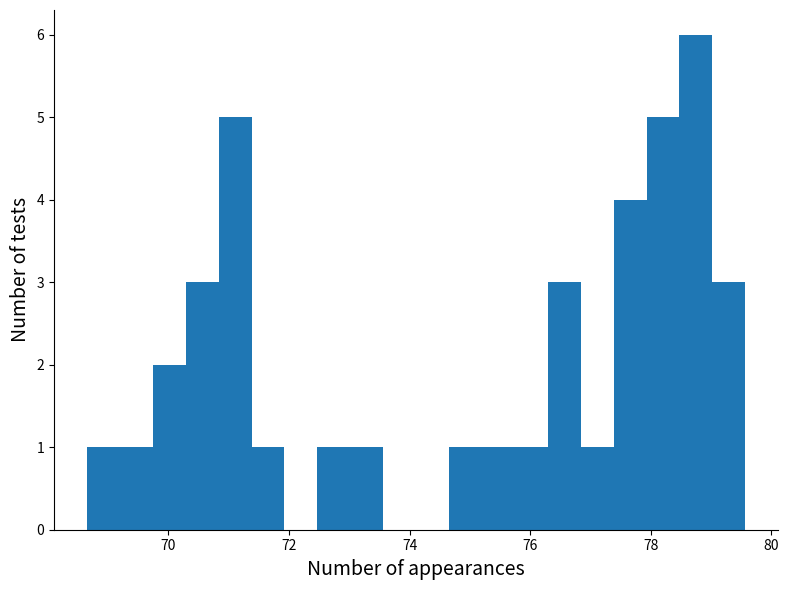

Read against the x-axis, roughly where is the centre of the tallest bar?

78.8